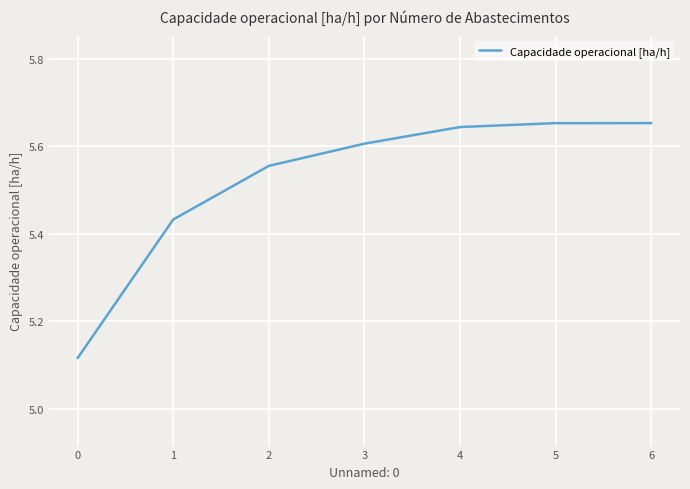

What is the sum of all values?

38.7